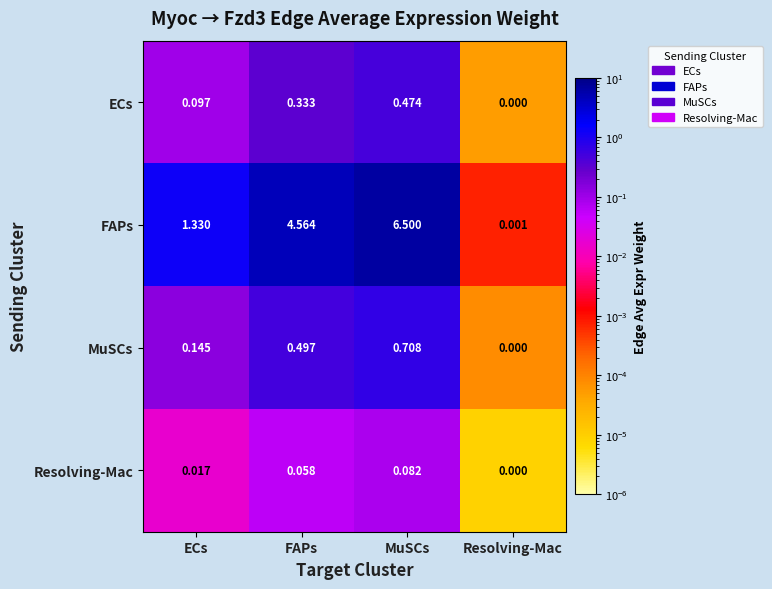

How many series are shown in this chart?

1